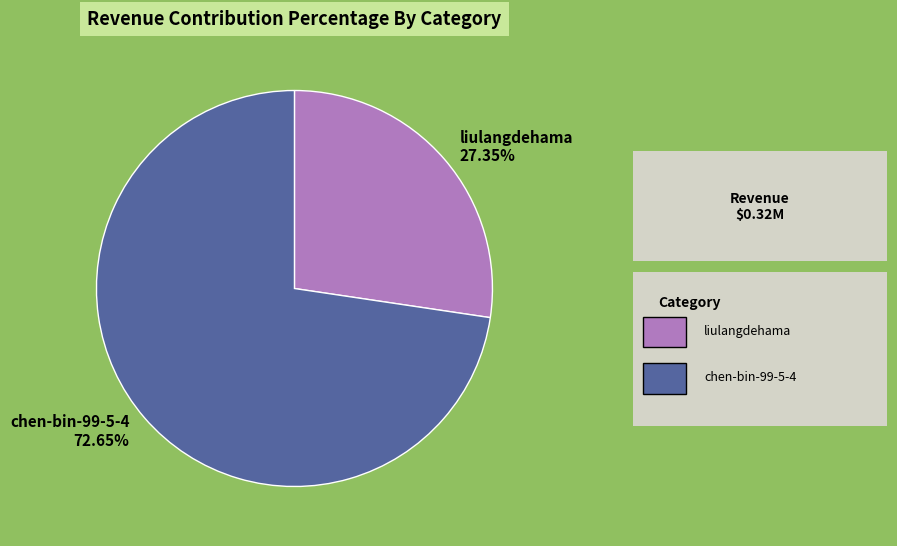

Is the sum of liulangdehama and chen-bin-99-5-4 greater than half?

Yes